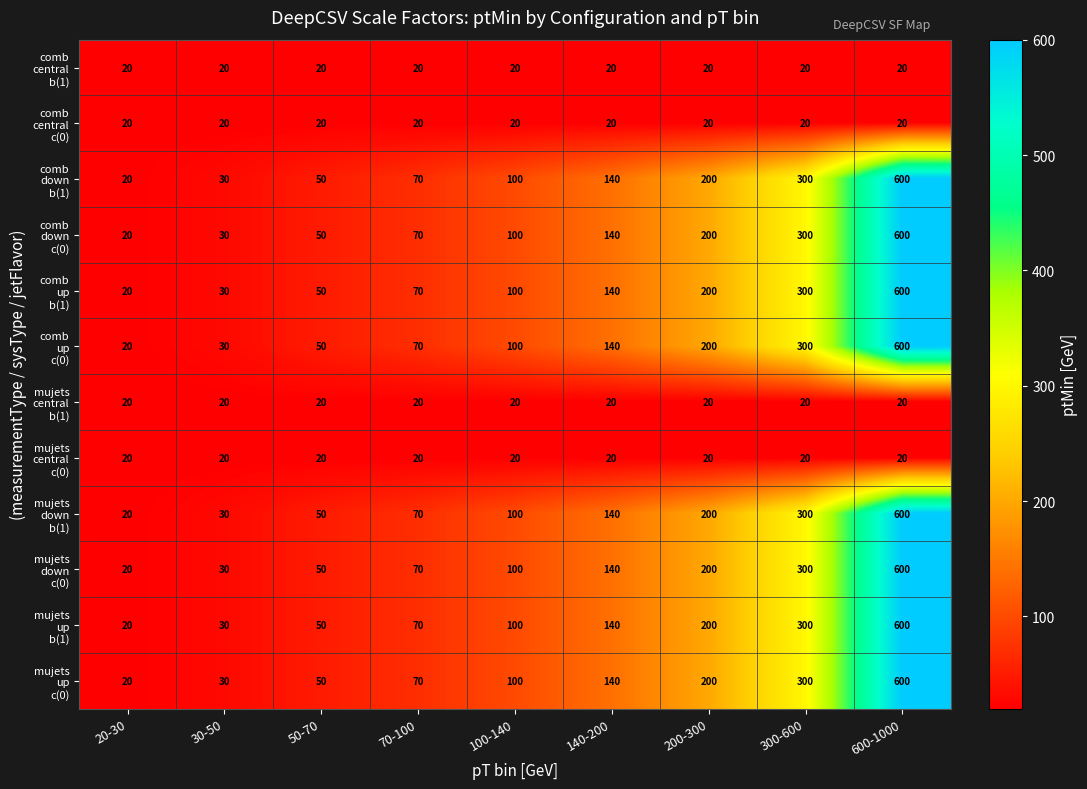

What is the maximum value shown in the chart?

600